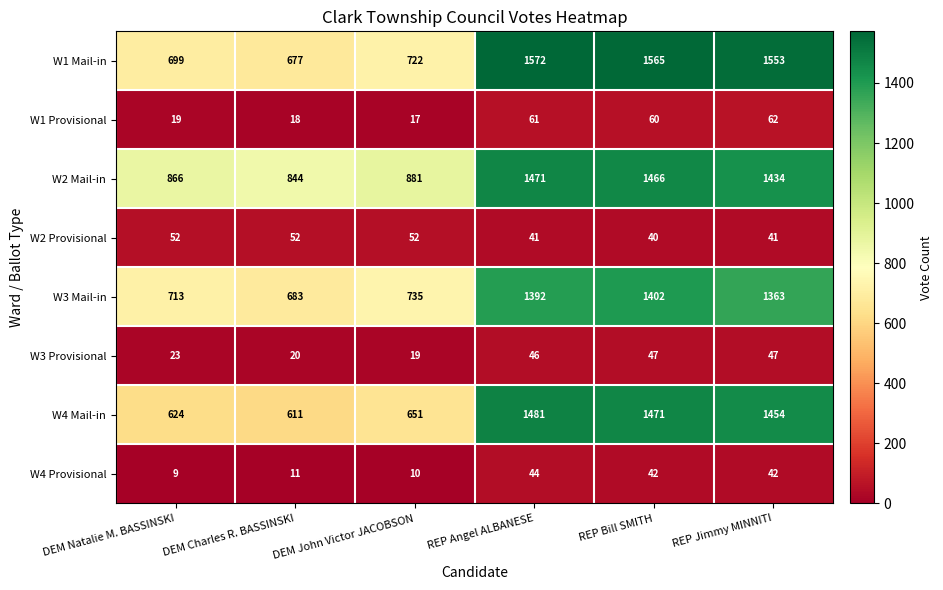

The value of W4 Mail-in at REP Bill SMITH is 2615. True or false?

False